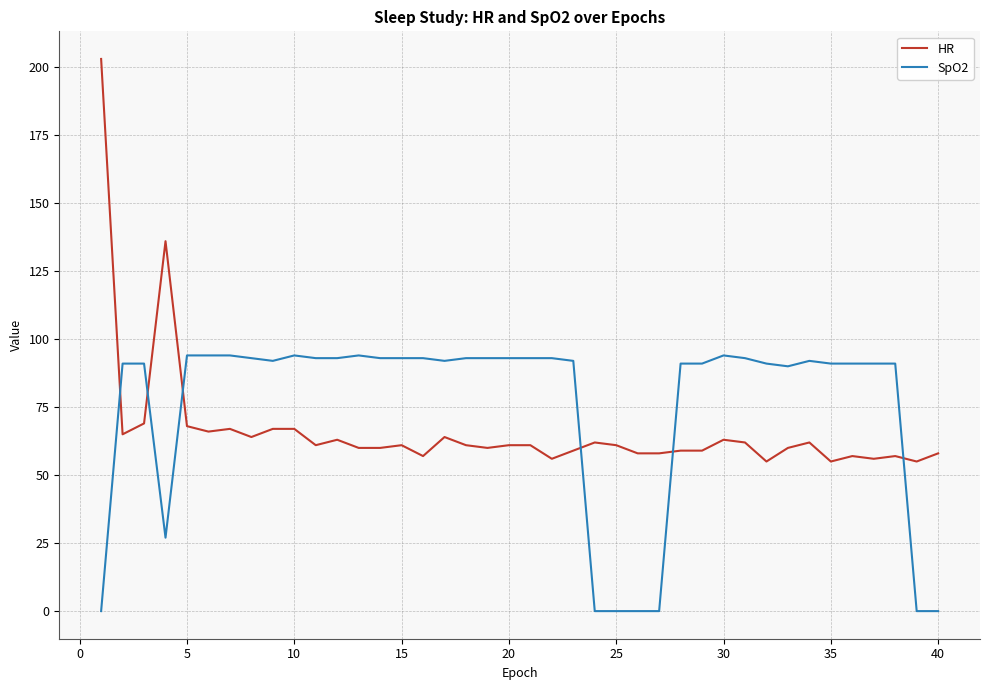

After their last crossing, which series has the higher values: HR or SpO2?

HR